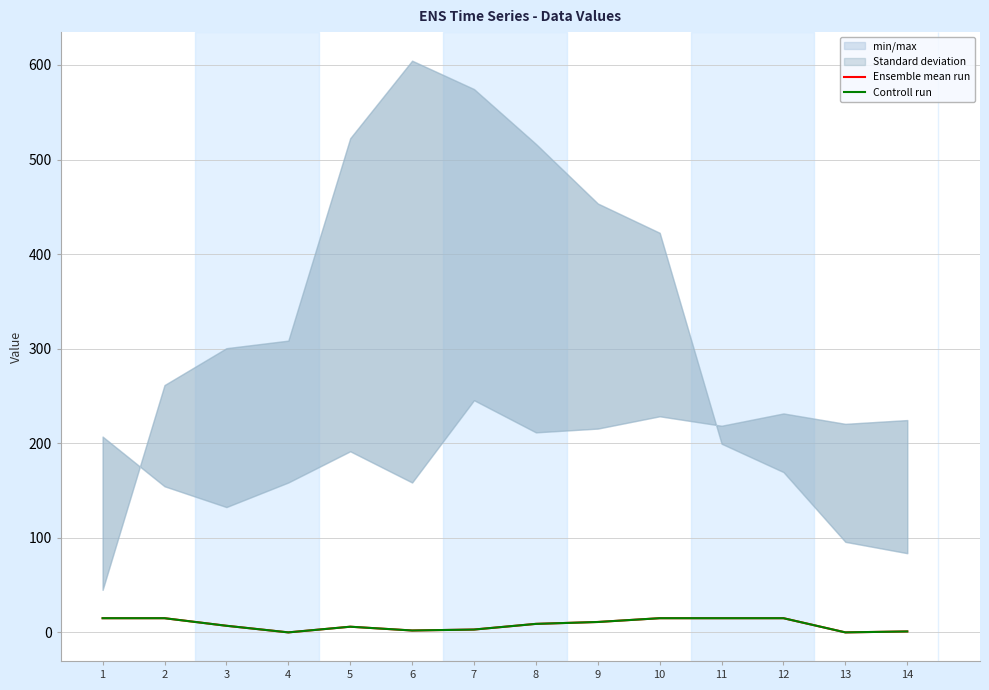

True or false: Controll run and Ensemble mean run cross at least once.

False